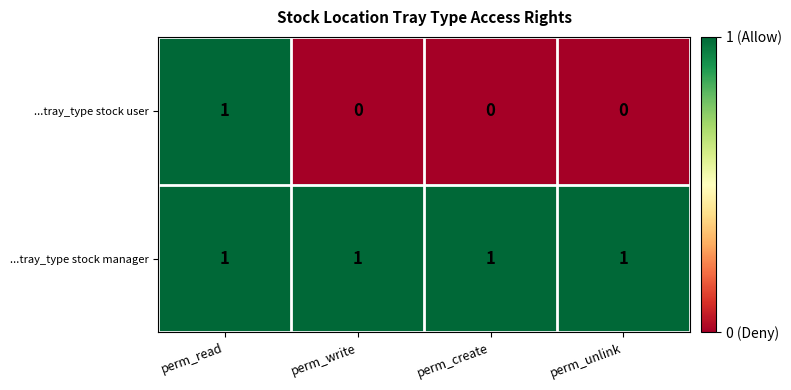

At how many categories does at least one series exceed 0?

4